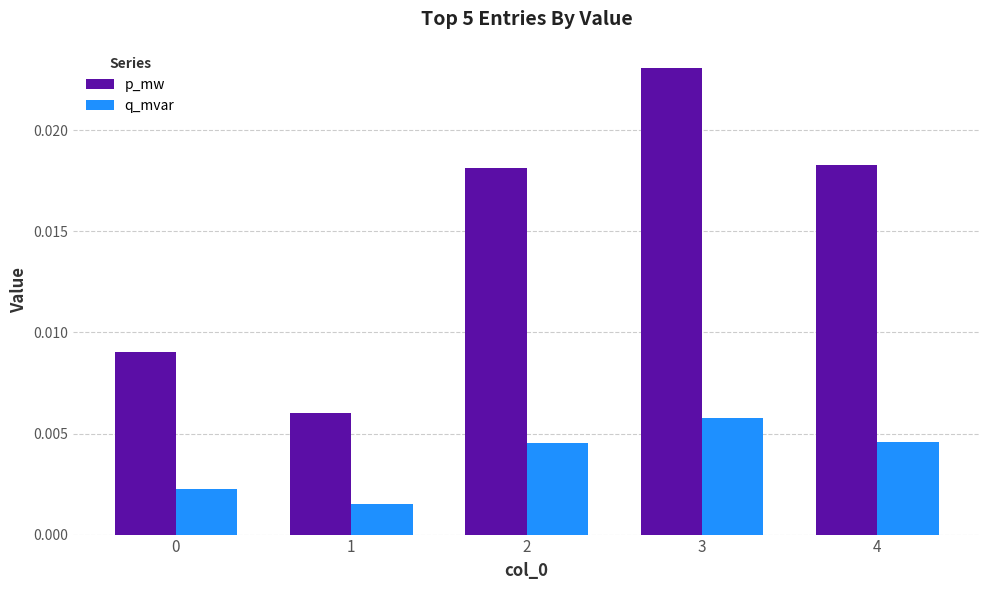

How many groups of bars are there?

5